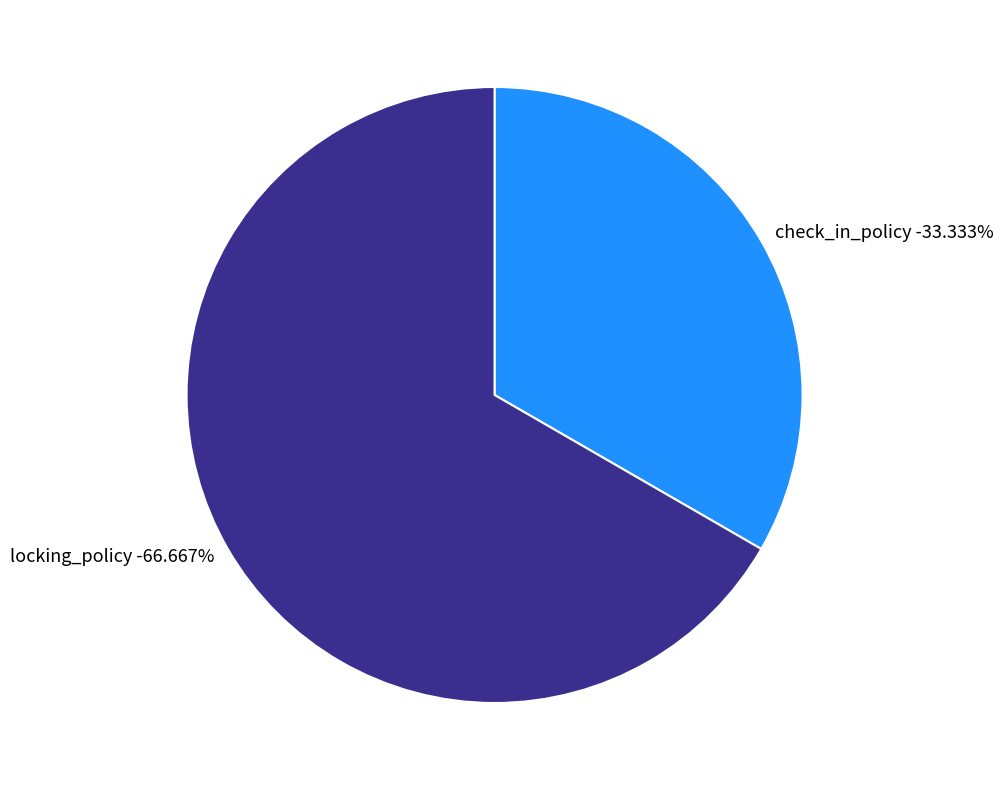

To the nearest percent, what is the average slice percentage?

50%